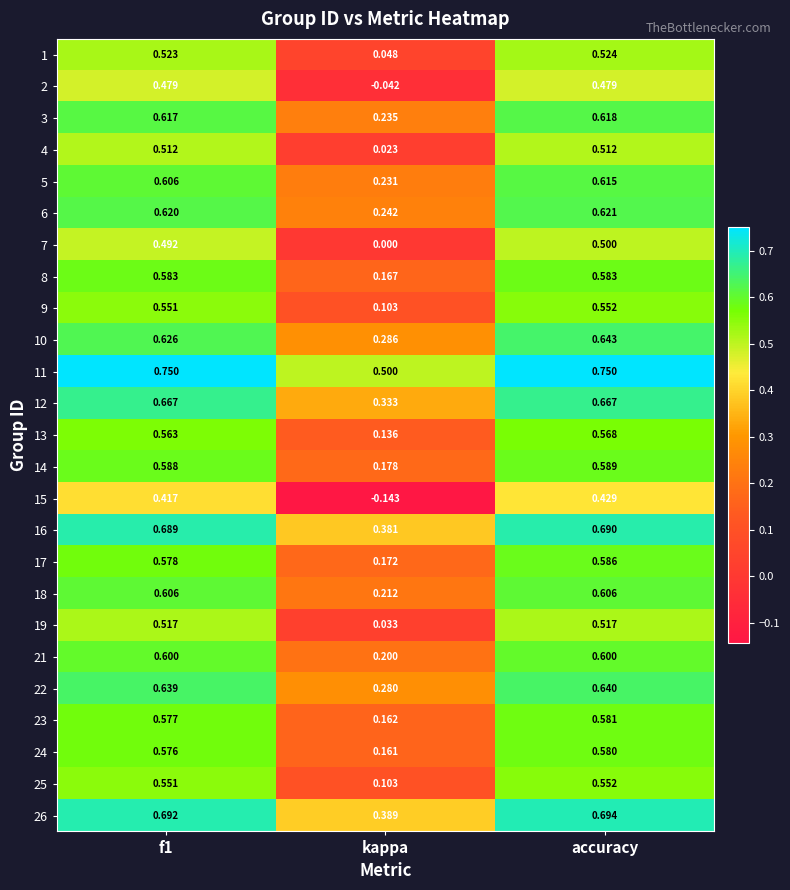

Which category has the lowest value in the 7 series?

kappa